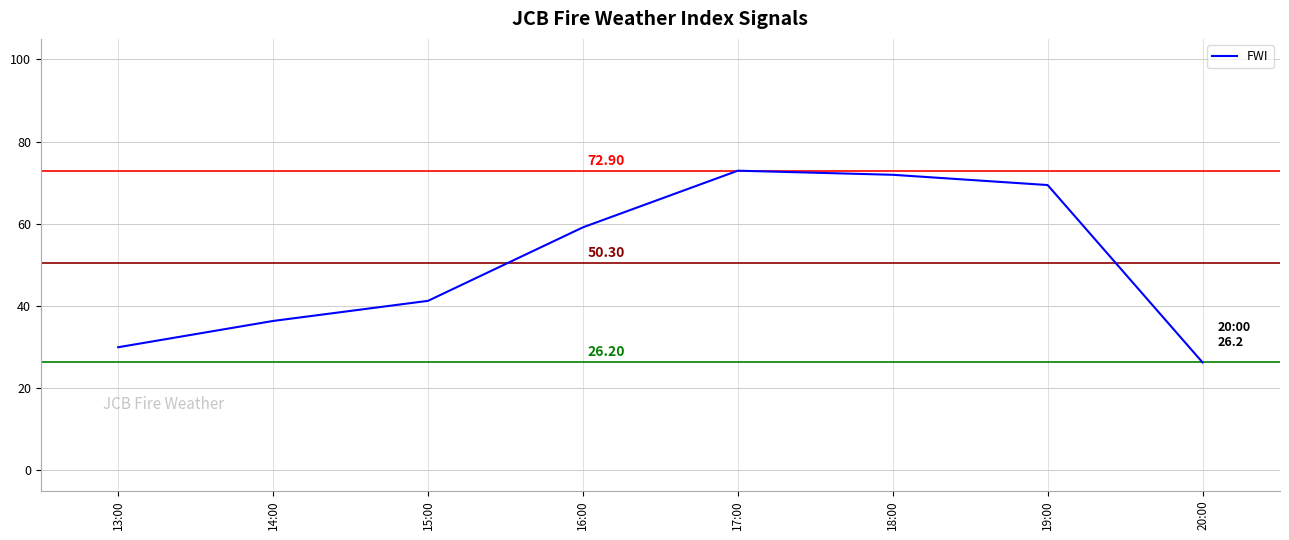

Reading left to right, transcribe all the data shown in this chart.

13:00=29.9	14:00=36.3	15:00=41.2	16:00=59.1	17:00=72.9	18:00=71.9	19:00=69.4	20:00=26.2